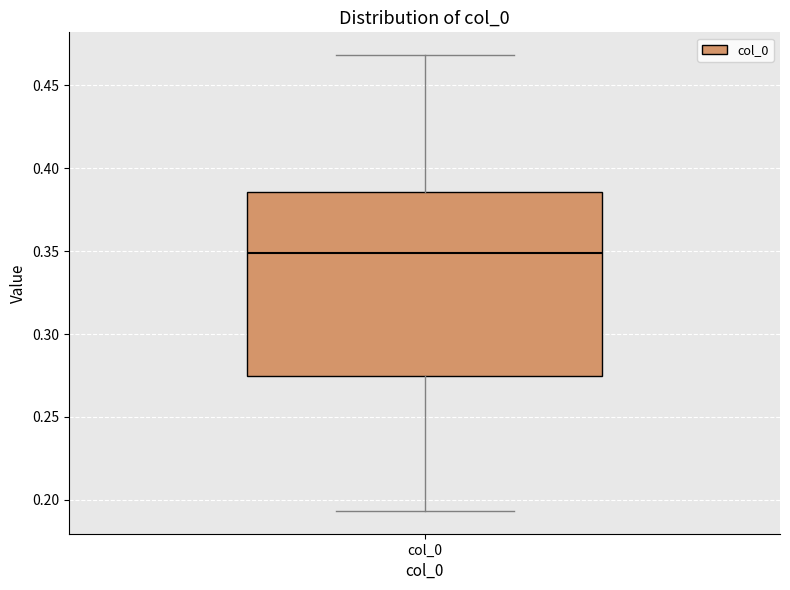

Where is the upper edge of the box for col_0 on the y-axis? The values are not printed on the chart, so give them approximately, as read against the axis.

0.385